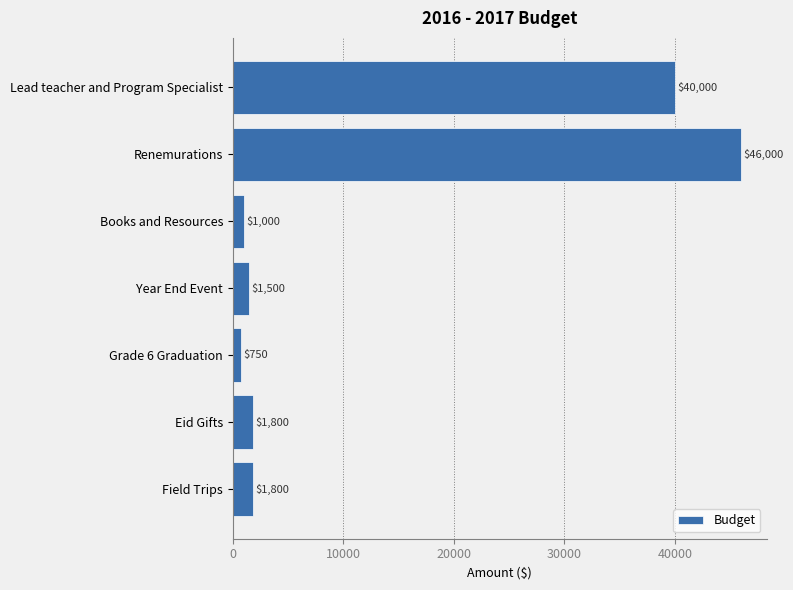

Is it true that the value at Lead teacher and Program Specialist is 24001?

False